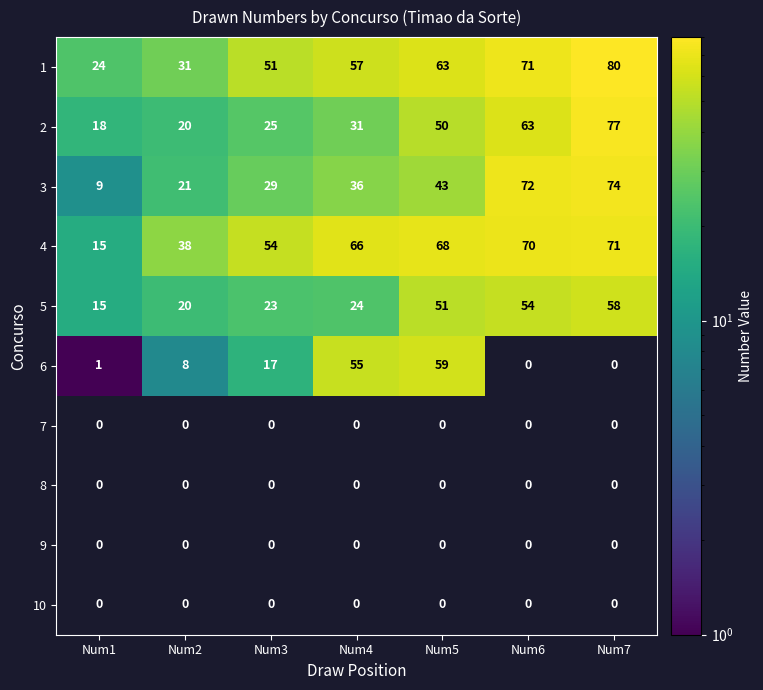

How many data points does each series have?

7